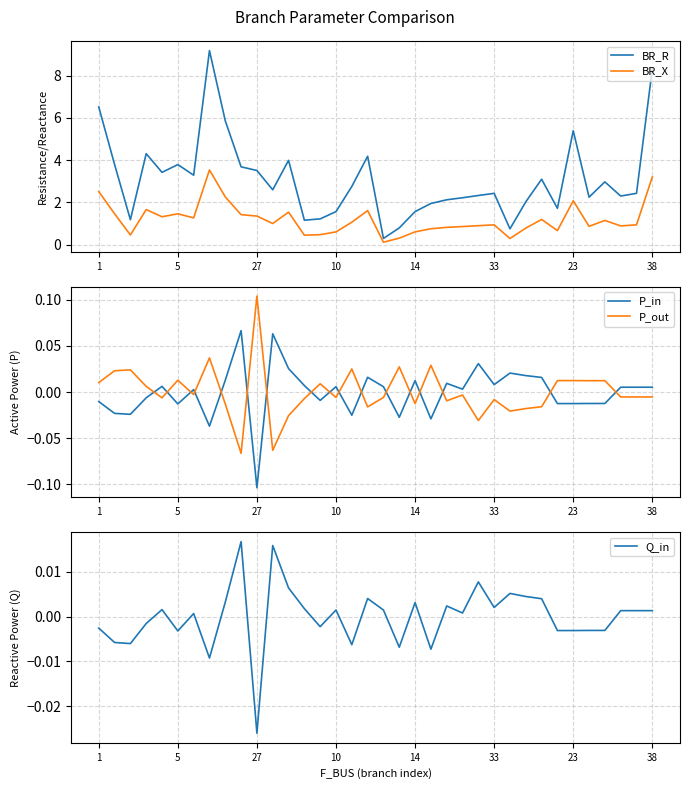

What are all the series names shown in the legend?

BR_R, BR_X, P_in, P_out, Q_in